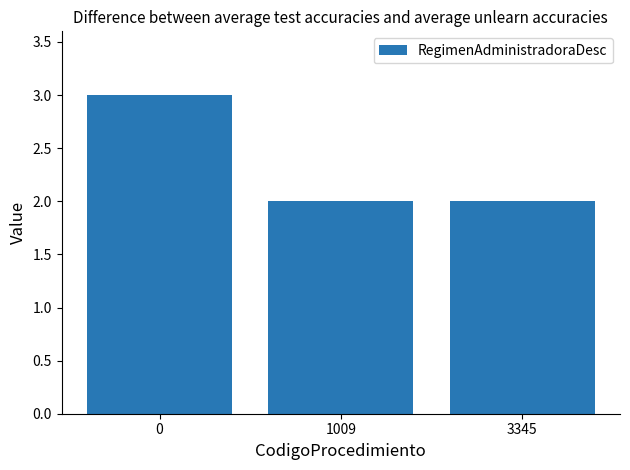

The value at 1009 is 2. True or false?

True